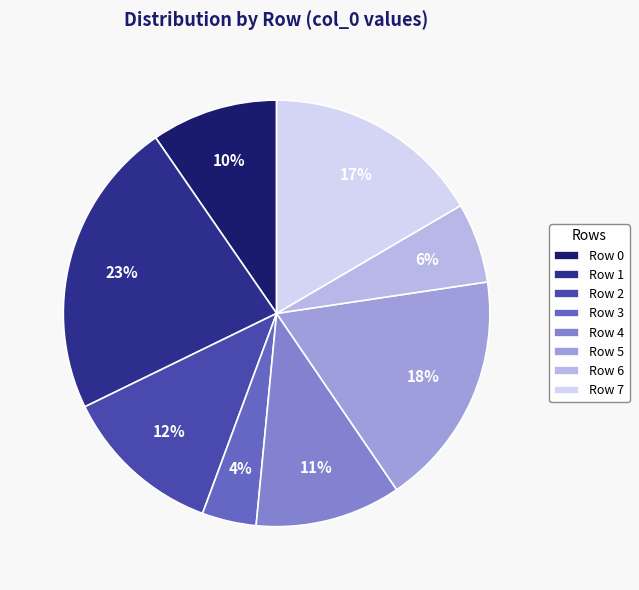

How many slices are in this pie chart?

8